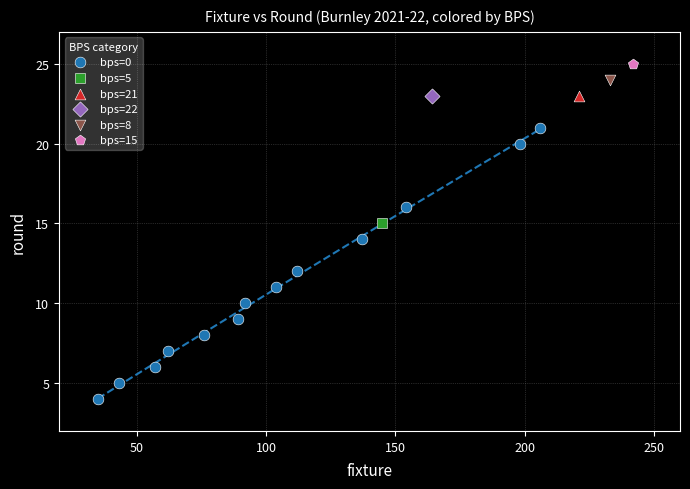

What are all the series names shown in the legend?

bps=0, bps=5, bps=21, bps=22, bps=8, bps=15